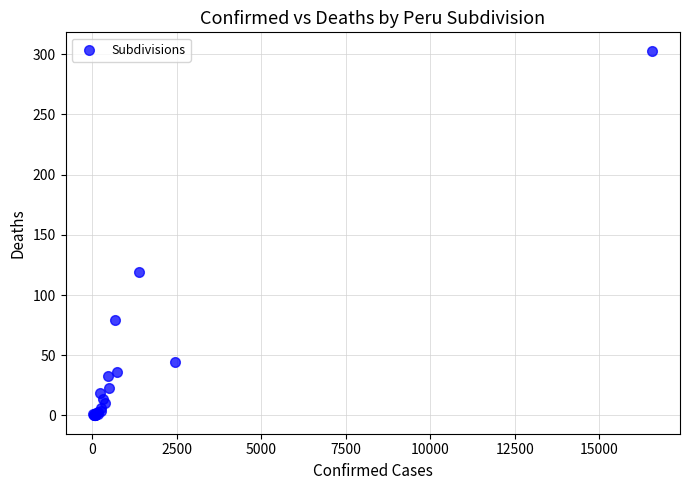

What Y value in the scatter plot is closest to 151?

119